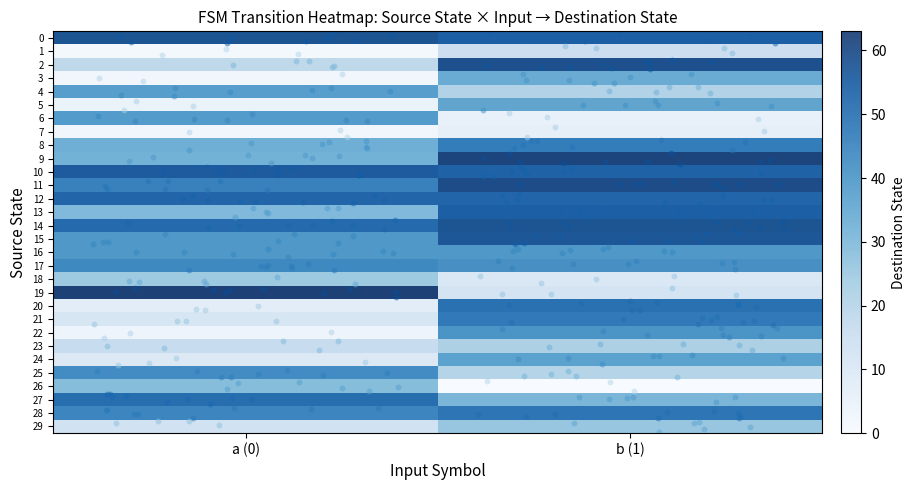

What is the sum of the 8 values at a (0) and b (1)?

80